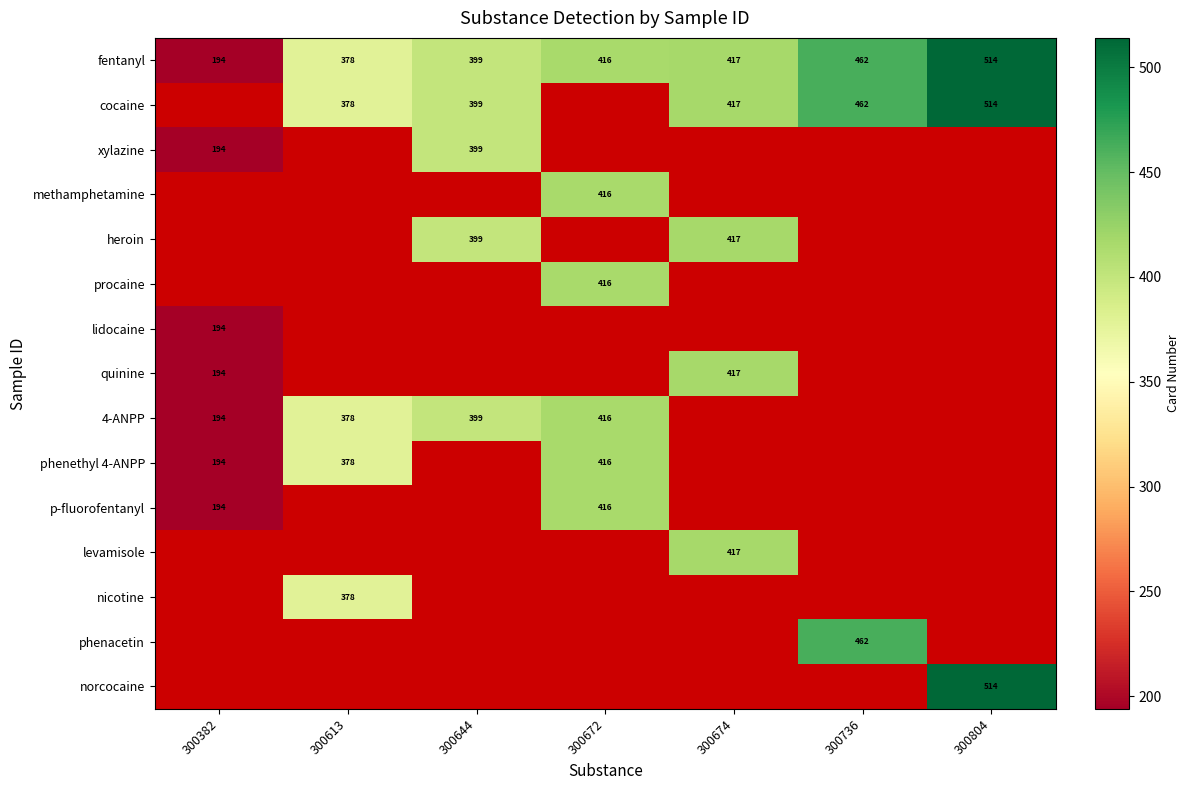

The phenethyl 4-ANPP series shows 378 at 300613. True or false?

True